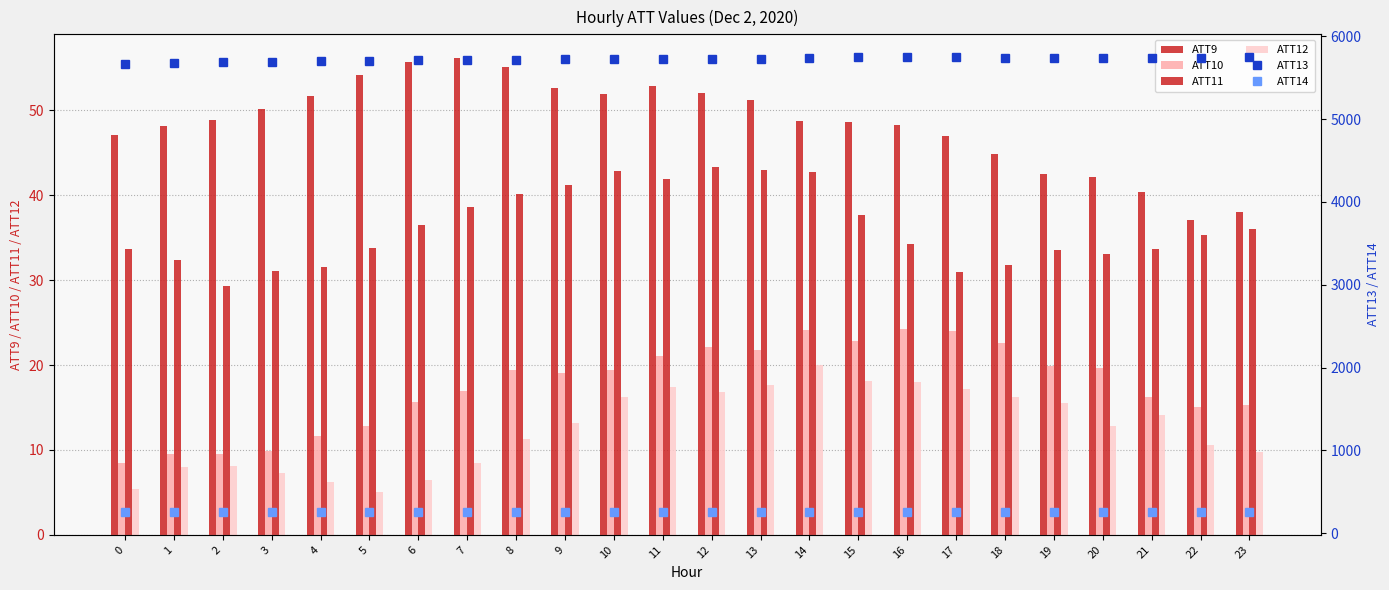

Is it true that ATT9 equals 48.8 at 2?

True